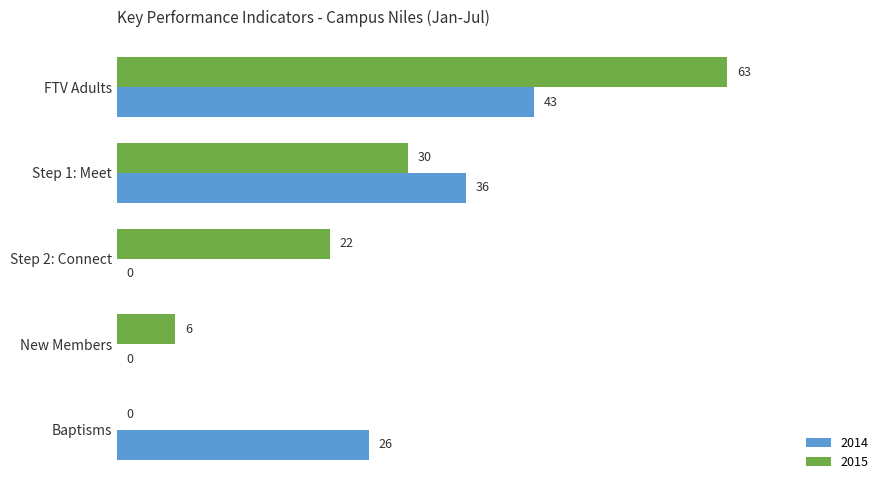

True or false: 2015 has a value of 0 at Baptisms.

True